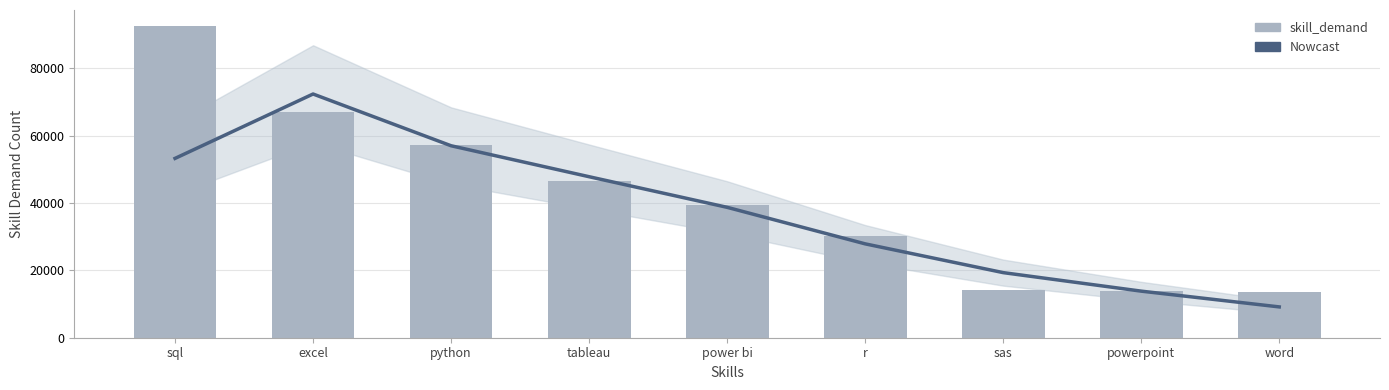

At how many categories does at least one series exceed 9179?

9